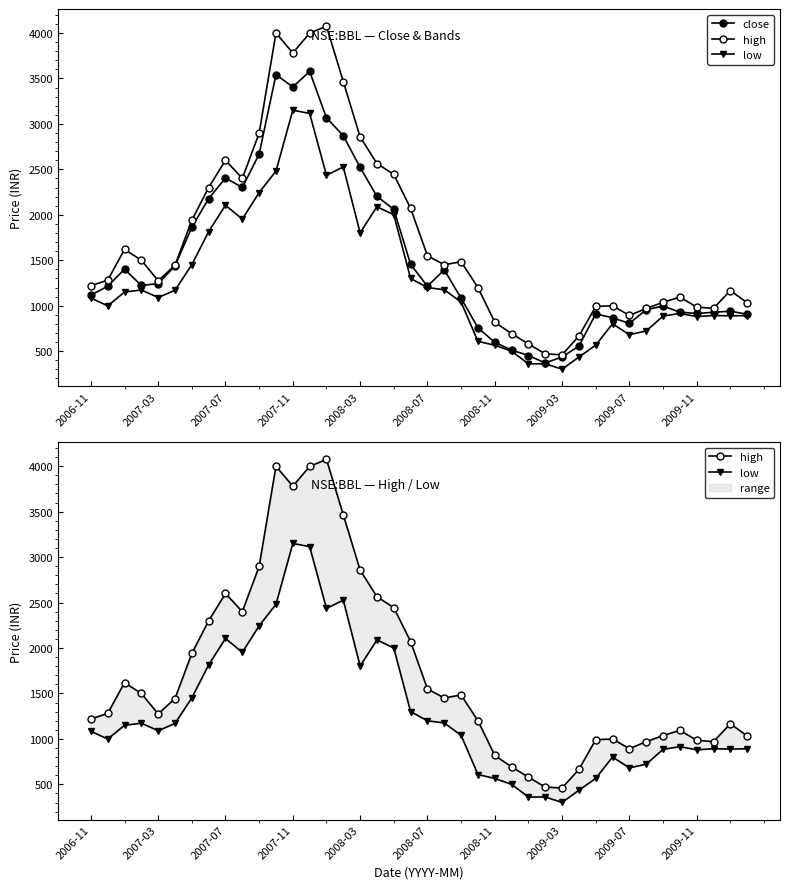

What is the sum of all close values?

60267.9